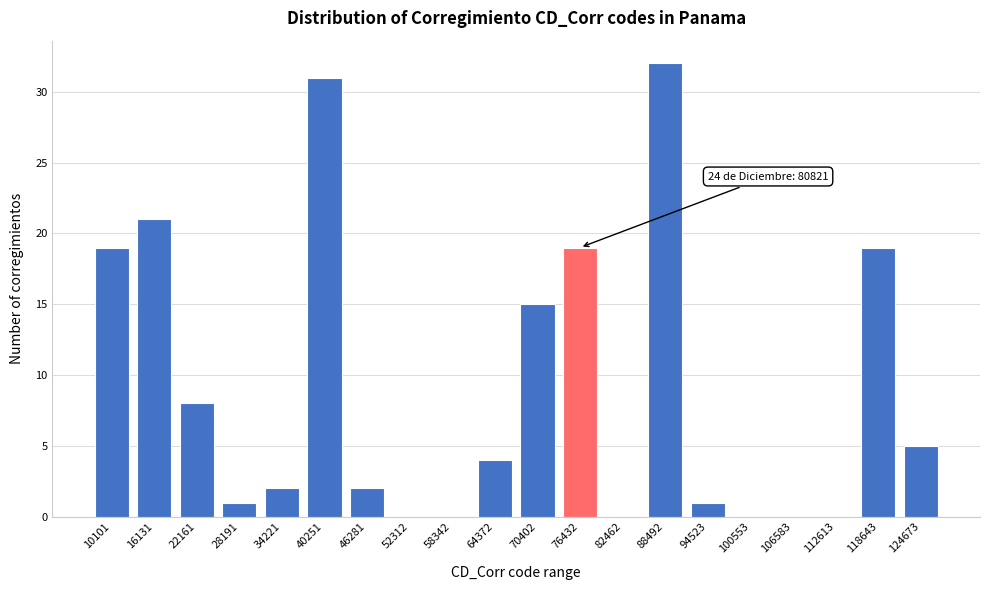

Reading left to right, what are all the values shown in this chart?

10101=19	16131=21	22161=8	28191=1	34221=2	40251=31	46281=2	52312=0	58342=0	64372=4	70402=15	76432=19	82462=0	88492=32	94523=1	100553=0	106583=0	112613=0	118643=19	124673=5